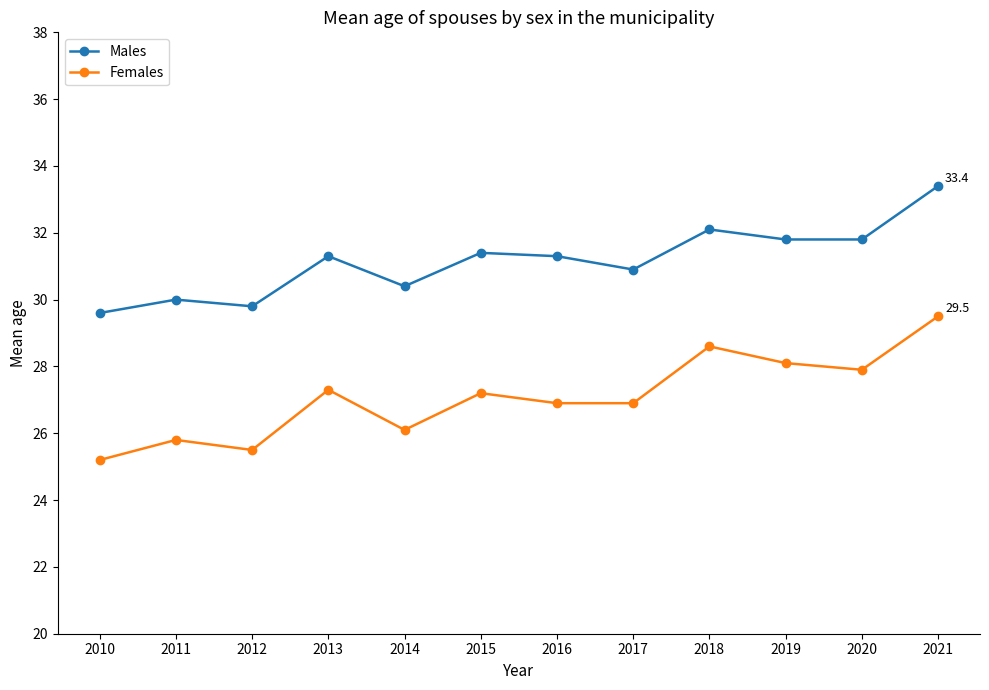

What is the value of the Males point at the 12th from the left?

33.4